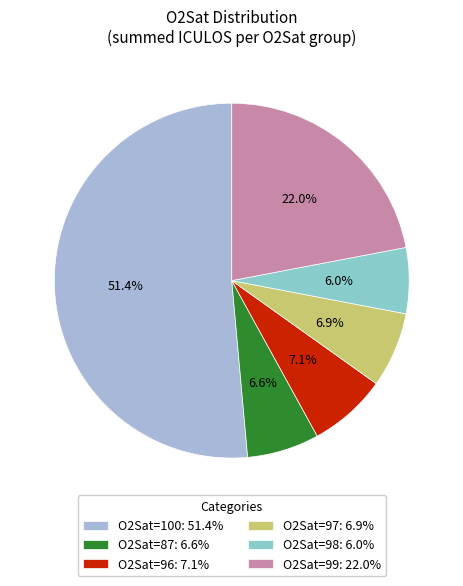

Which slice is the largest?

O2Sat=100: 51.4%